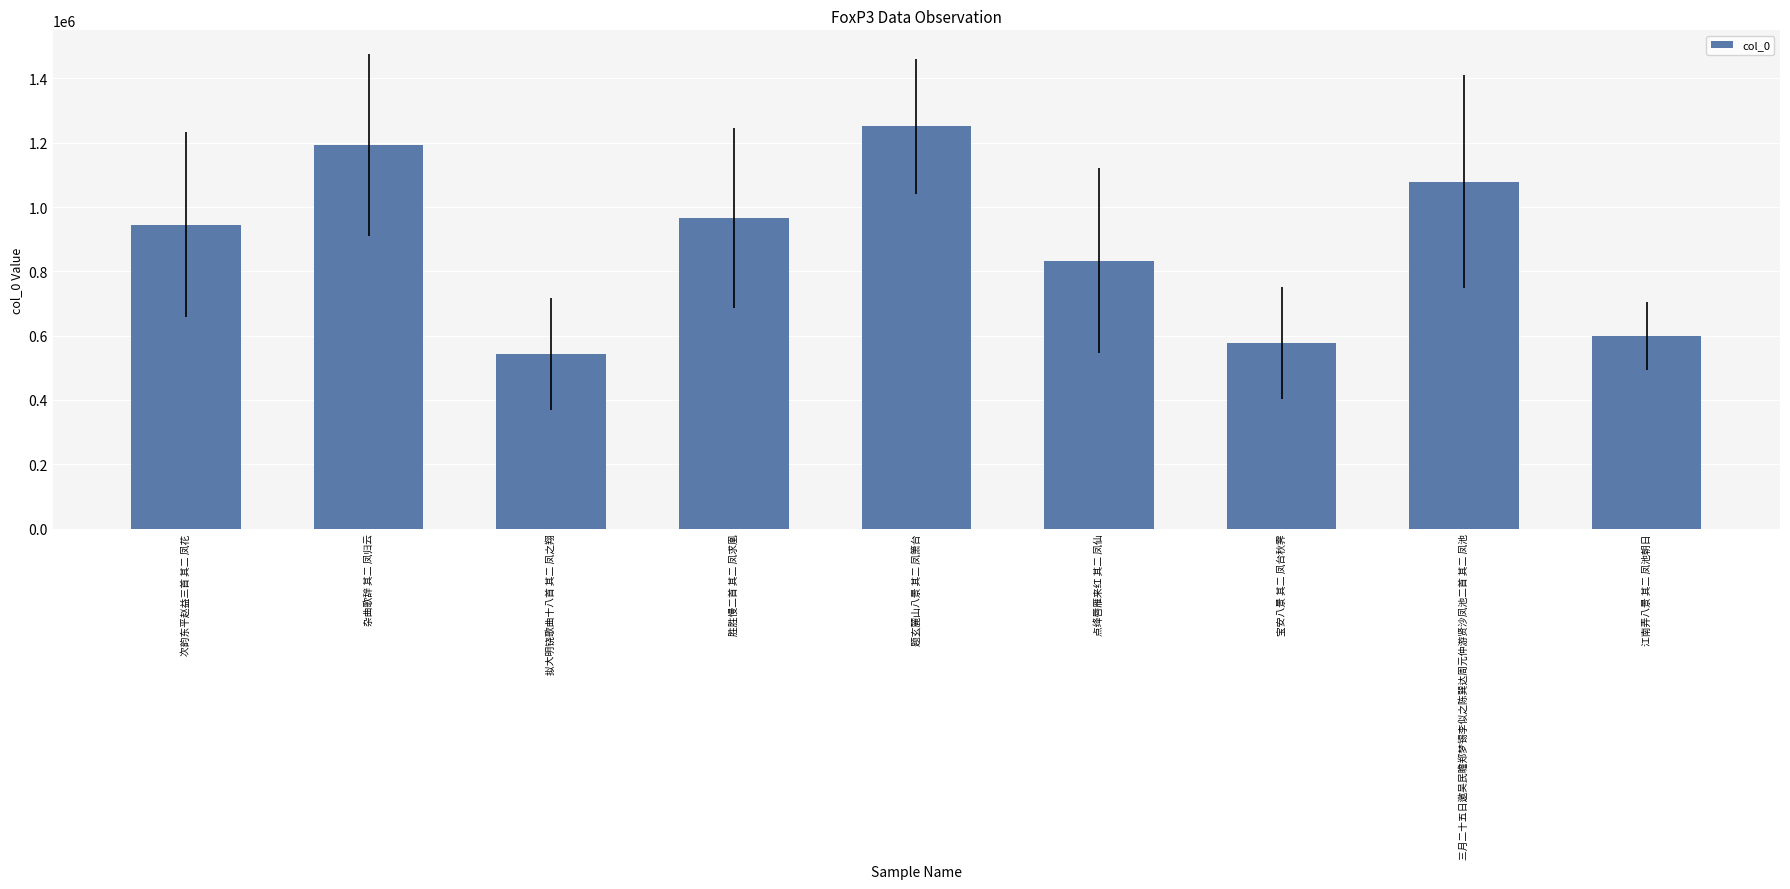

What is the change in value from 拟大明铙歌曲十八首 其二 凤之翔 to 点绛唇雁来红 其二 凤仙?

+289969